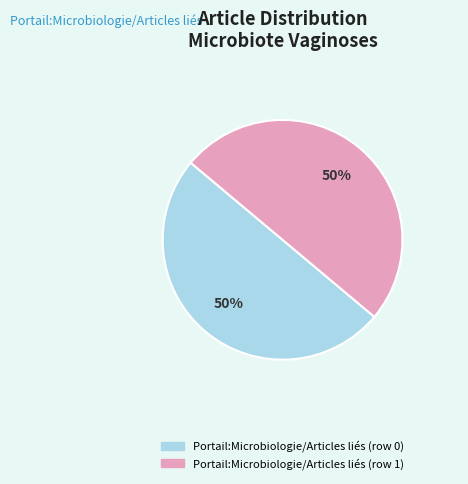

To the nearest percent, what is the difference between the largest and smallest slice percentages?

0%